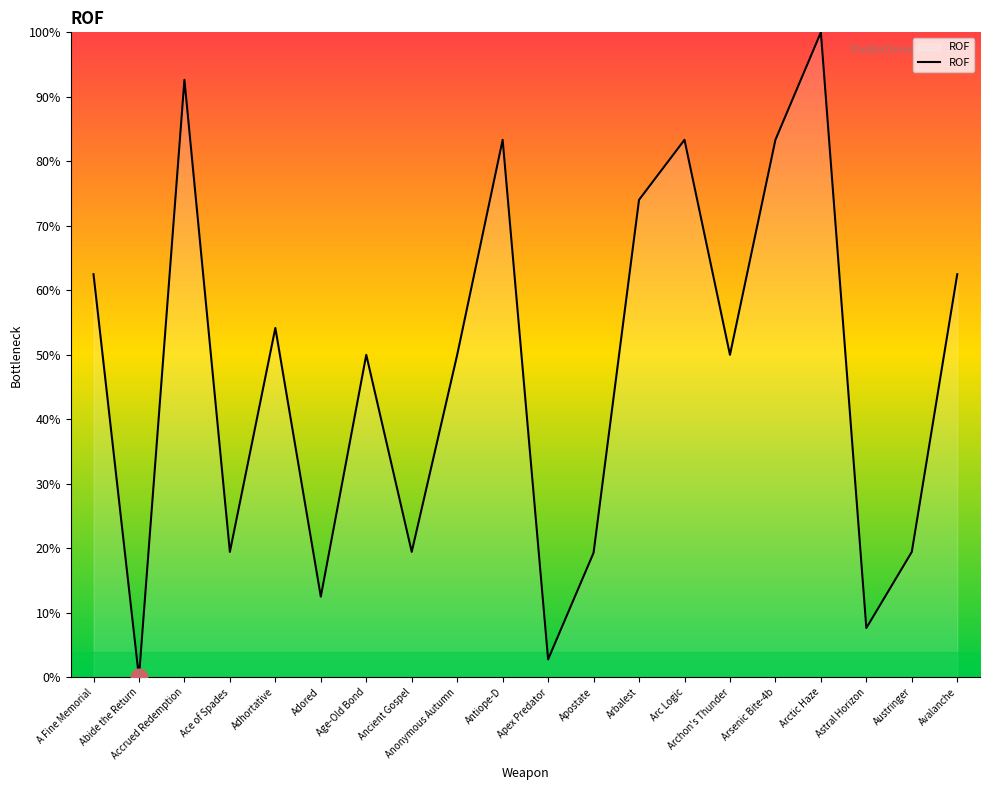

How many positive values are there?

19